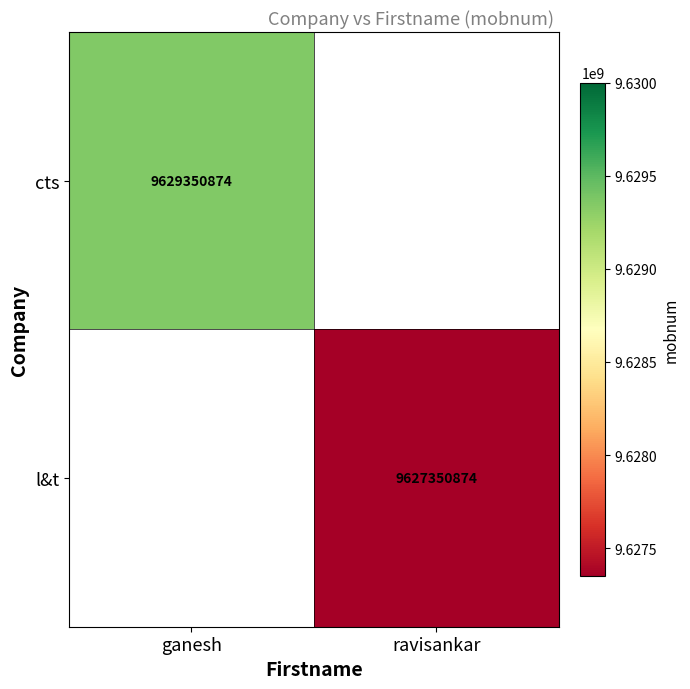

Is it true that l&t equals 9627350874 at ravisankar?

True